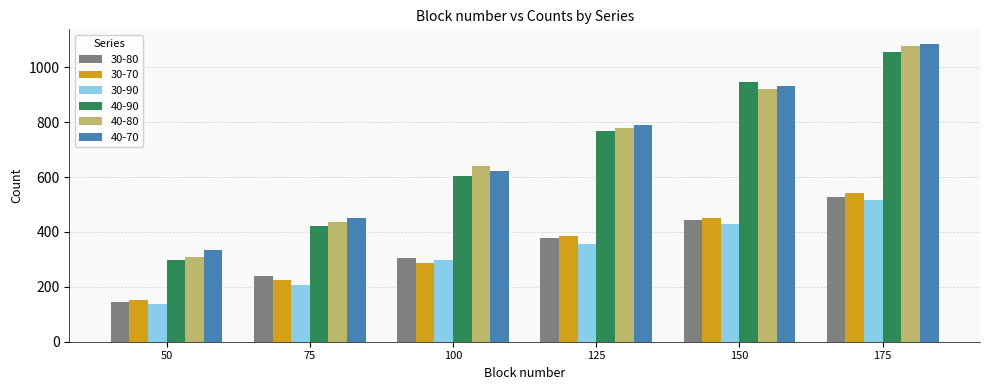

What is the value of the 40-80 bar at the 1st from the left?

309